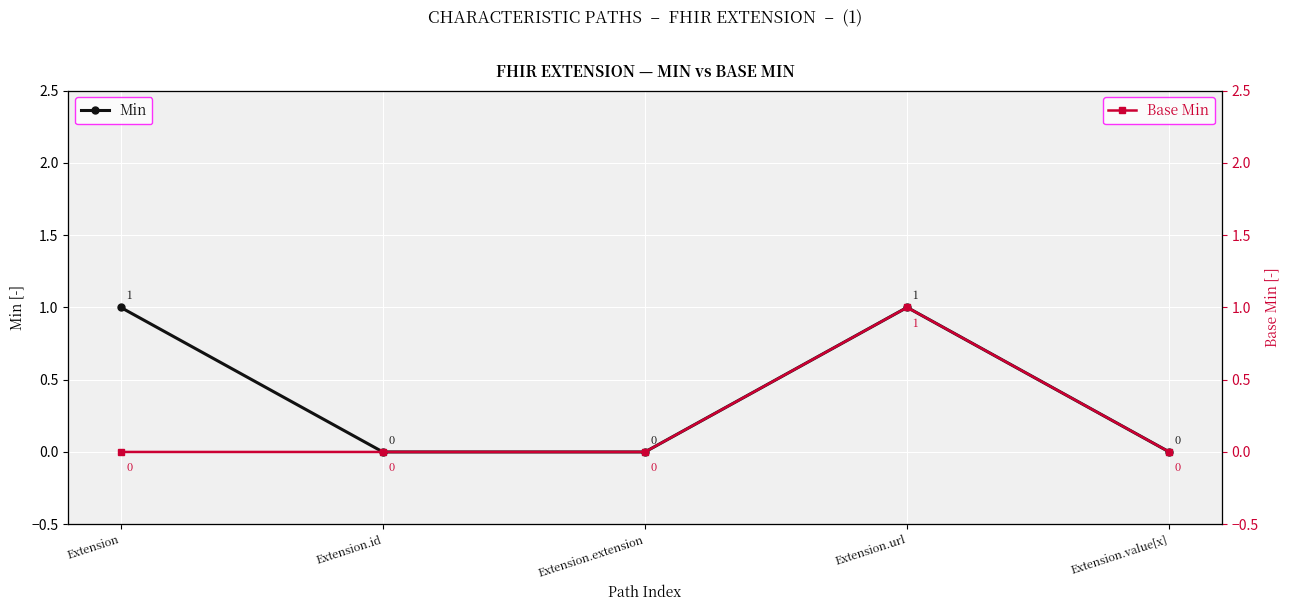

True or false: Base Min has more than 1 points higher than both neighbors.

False